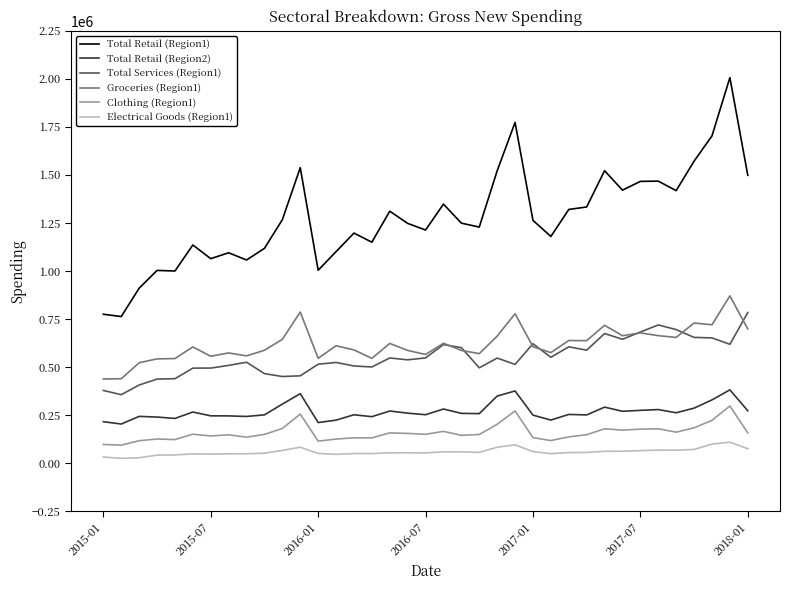

Which series has the largest range (max minus min)?

Total Retail (Region1)